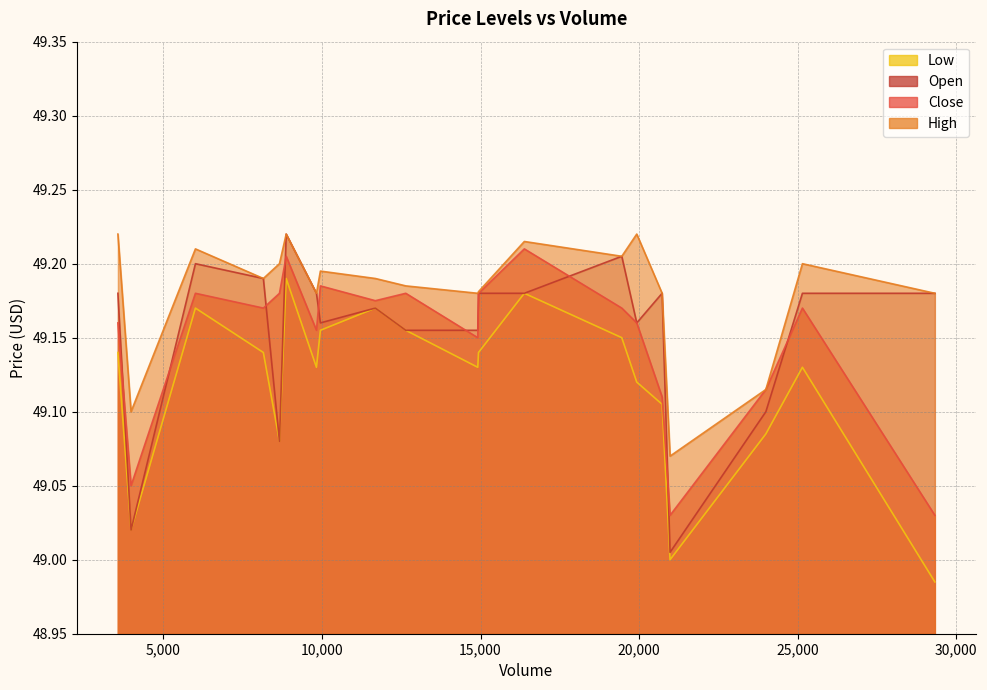

What is the value of the Open point at the 7th from the left?

49.2